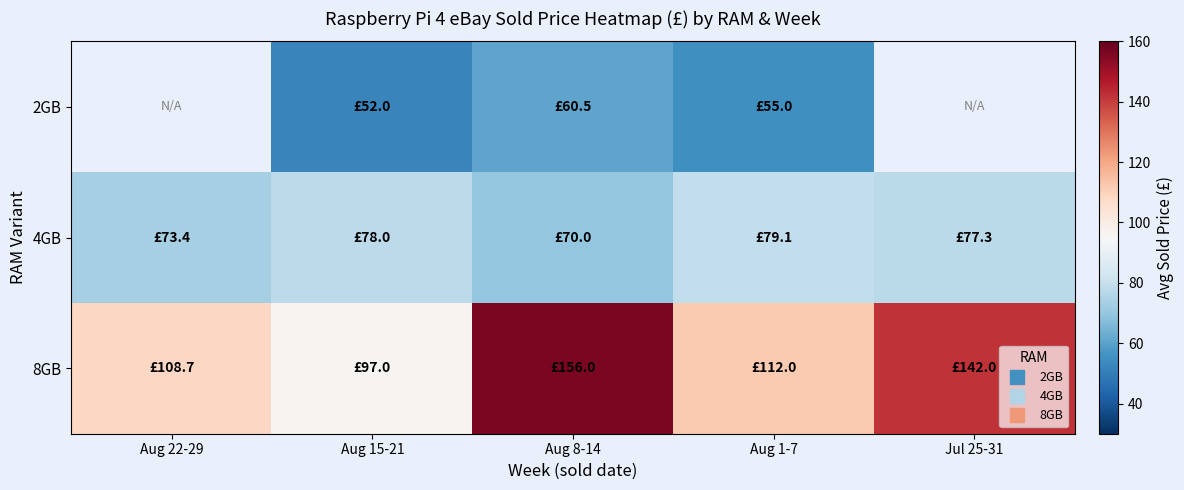

What is the minimum value for 8GB?

97.0